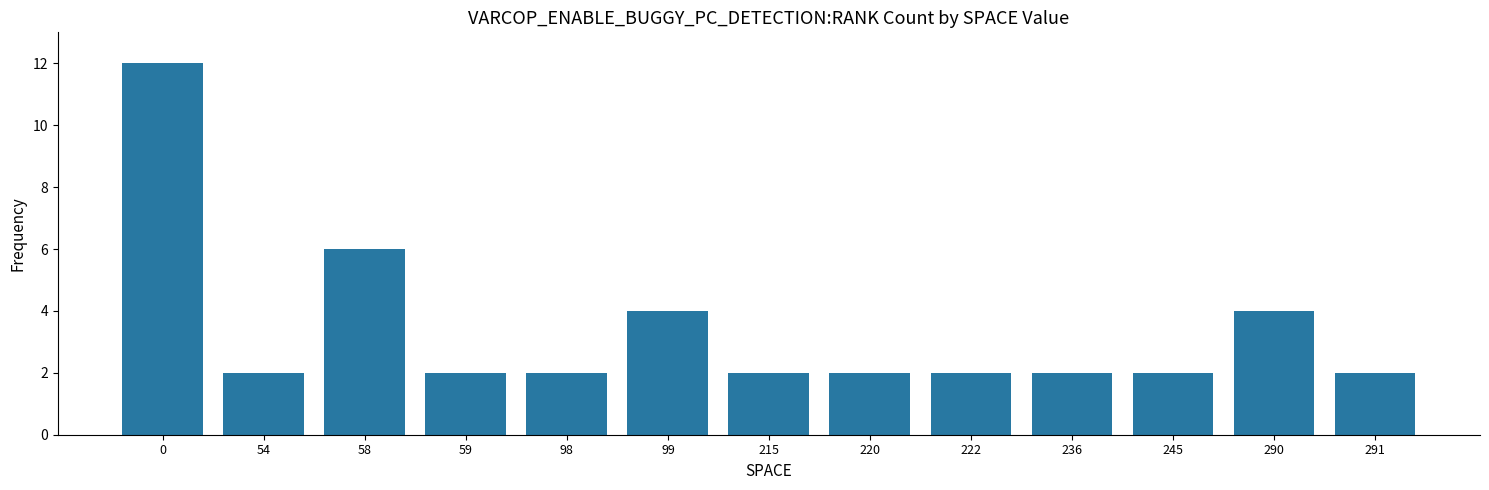

Approximately how many times larger is the value at 222 compared to 236?

1.0